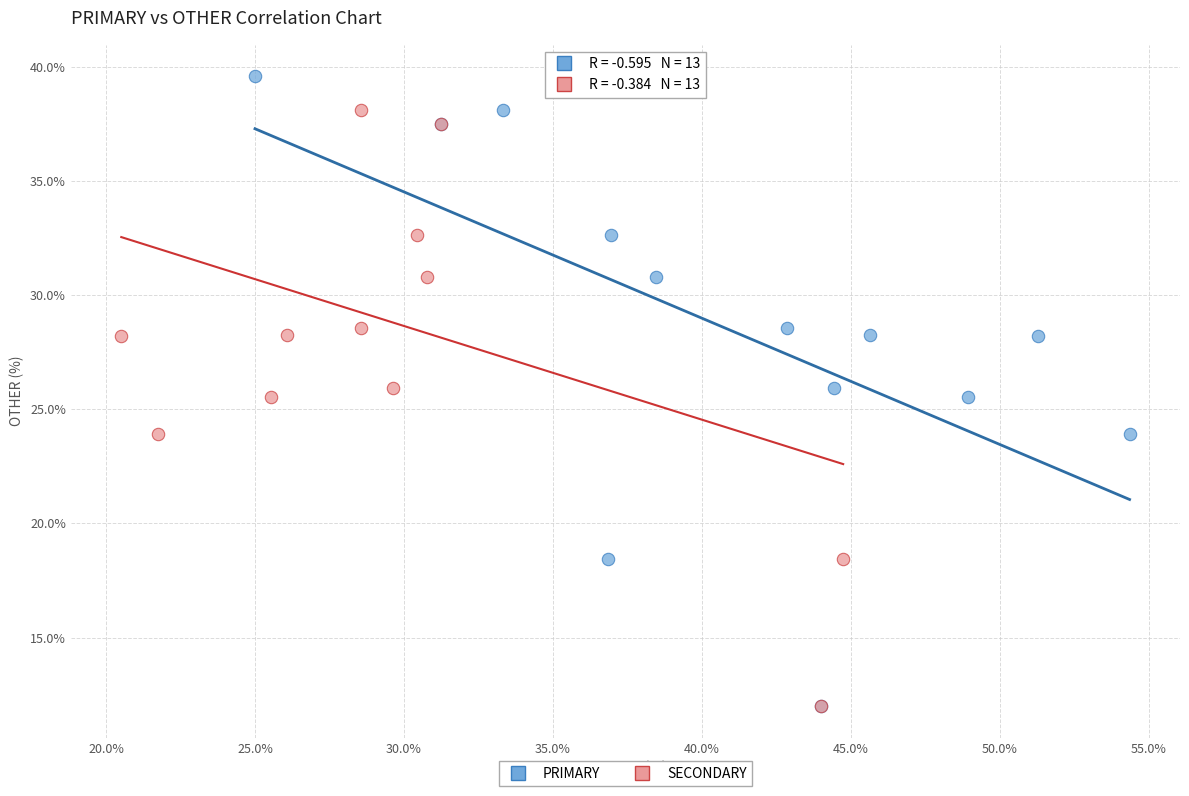

What are all the series names shown in the legend?

PRIMARY, SECONDARY